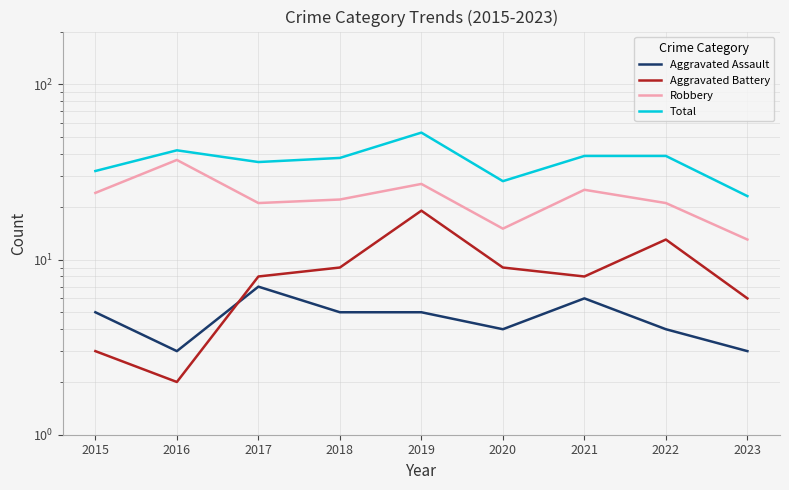

True or false: Aggravated Assault has more than 1 points higher than both neighbors.

True